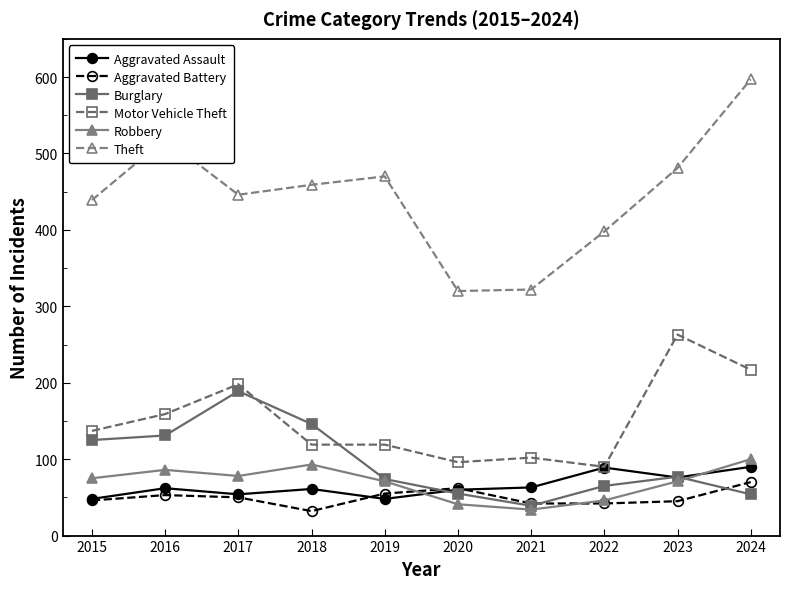

What is the average value of the Robbery series?

70